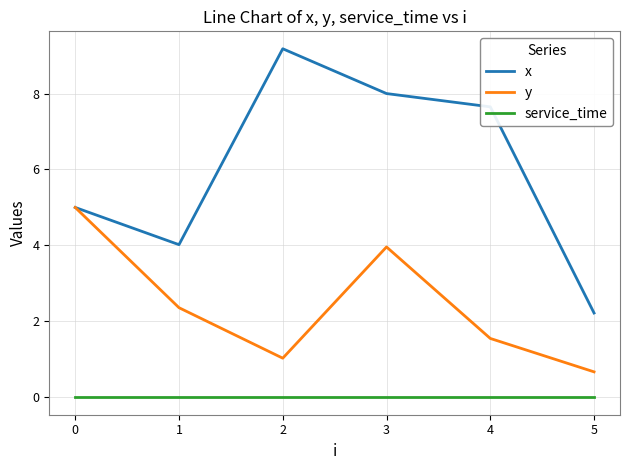

Is the value of x at 3 greater than the value of y at 5?

Yes